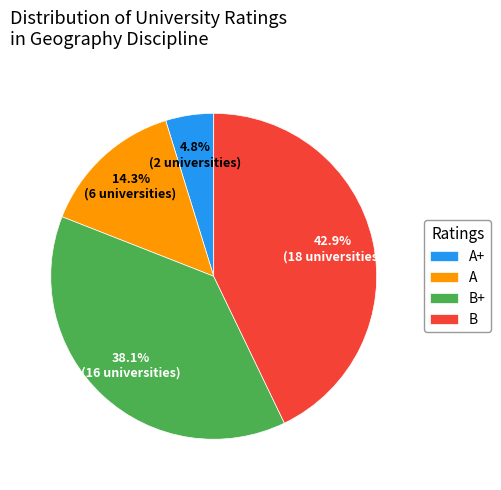

Is A+ the majority of the pie?

No